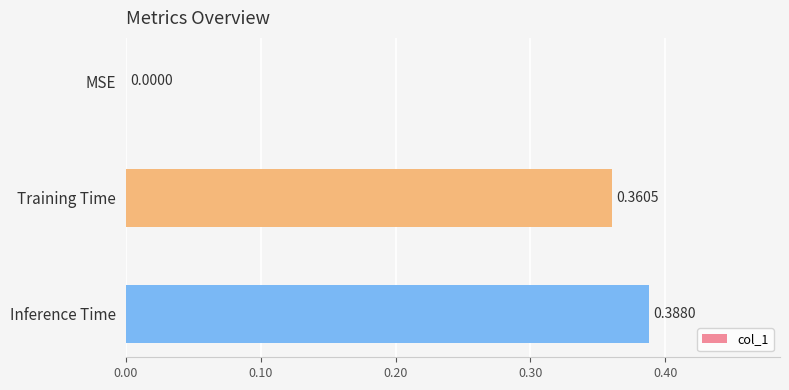

Which has a higher value, MSE or Inference Time?

Inference Time